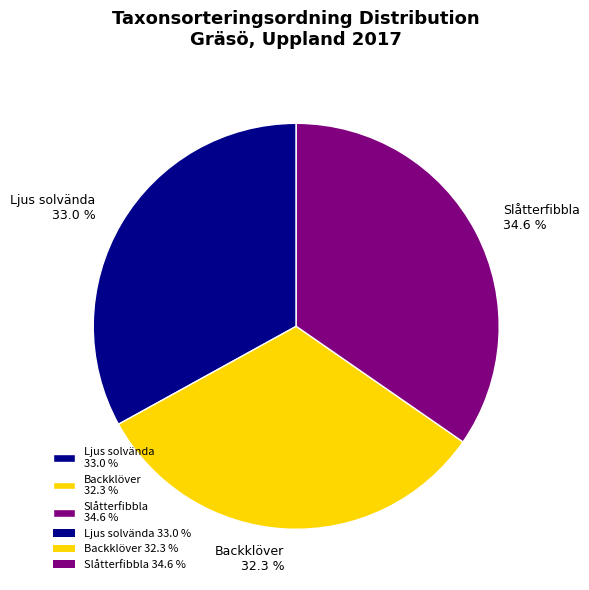

Rank the categories by value from highest to lowest.

Slåtterfibbla 34.6 %, Ljus solvända 33.0 %, Backklöver 32.3 %